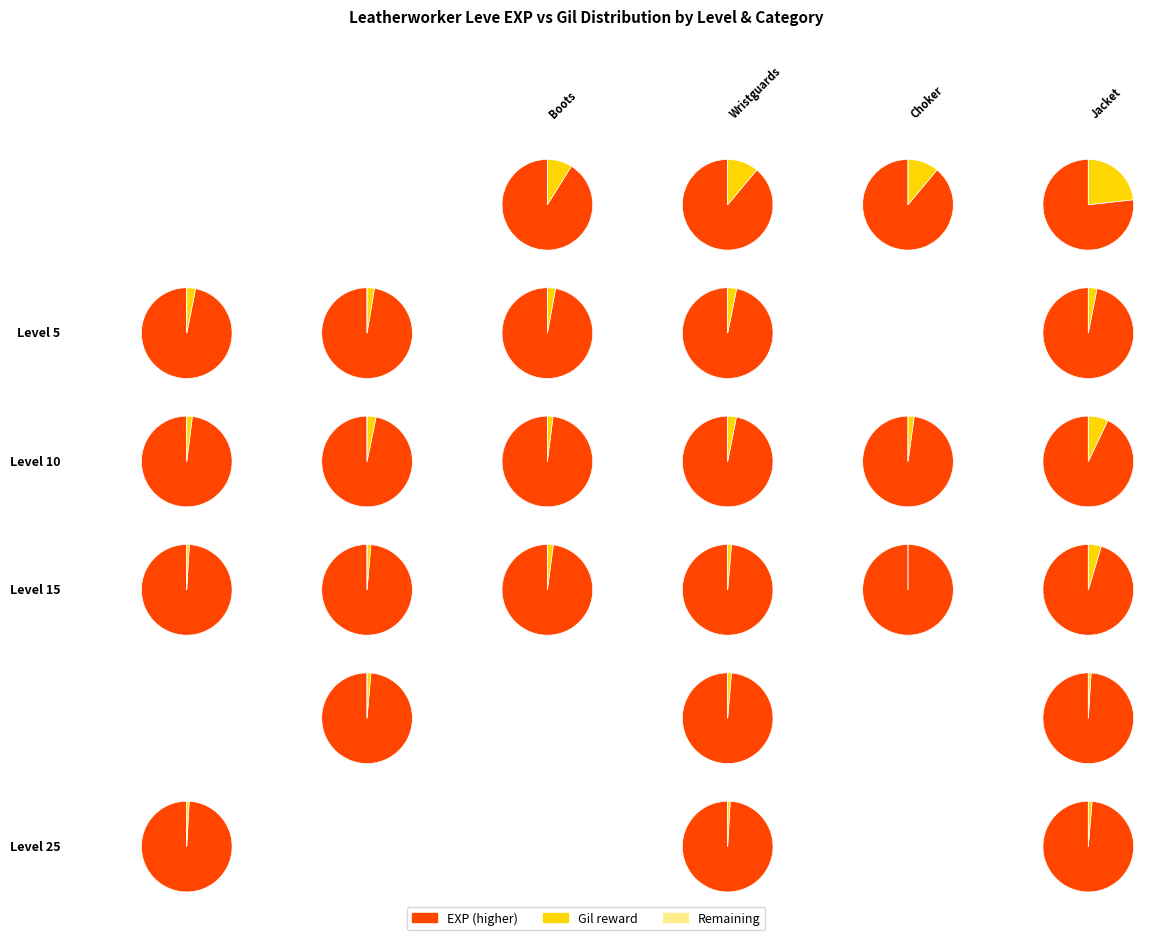

How many segments does this pie chart have?

6